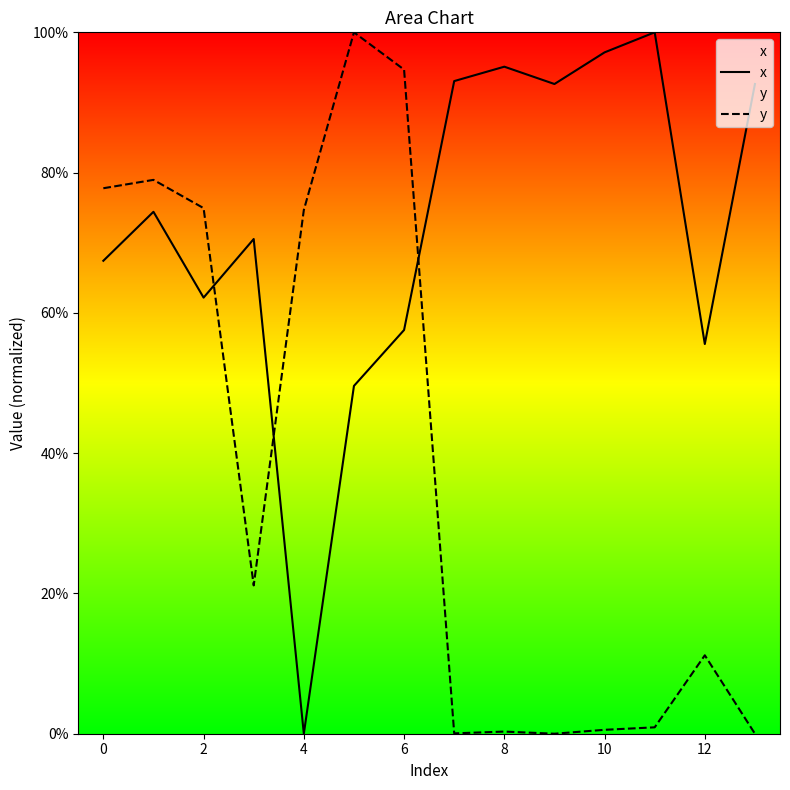

Which series has the largest range (max minus min)?

x